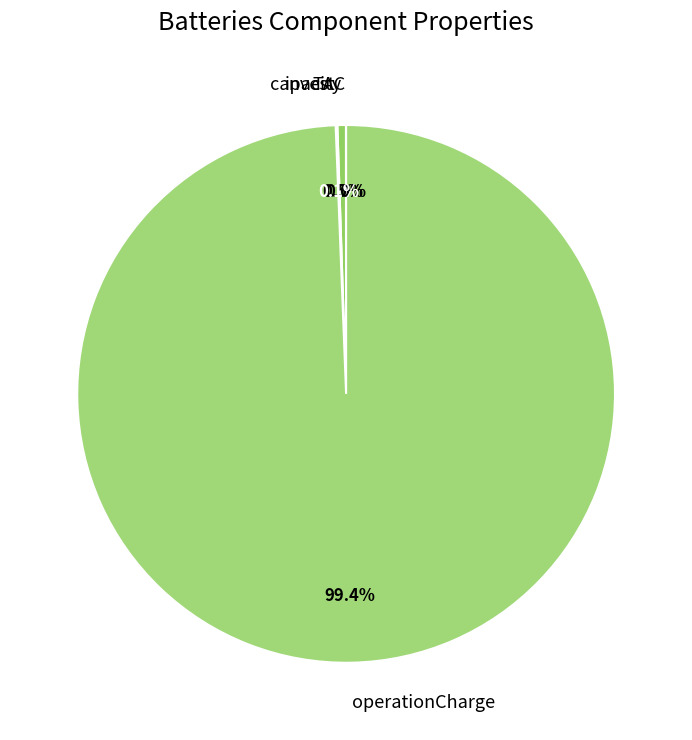

How many segments does this pie chart have?

4